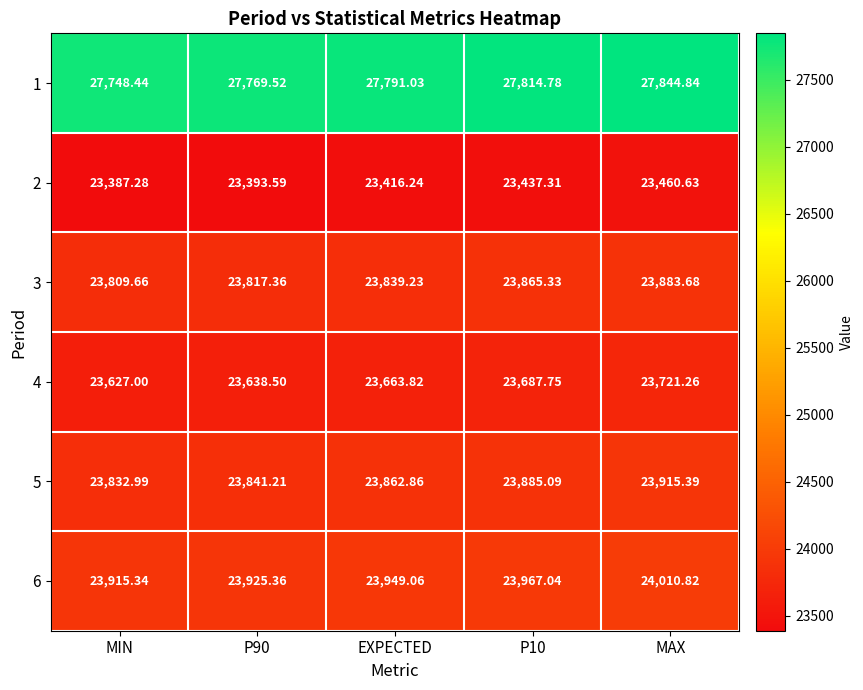

Which series has the largest total across all categories?

1